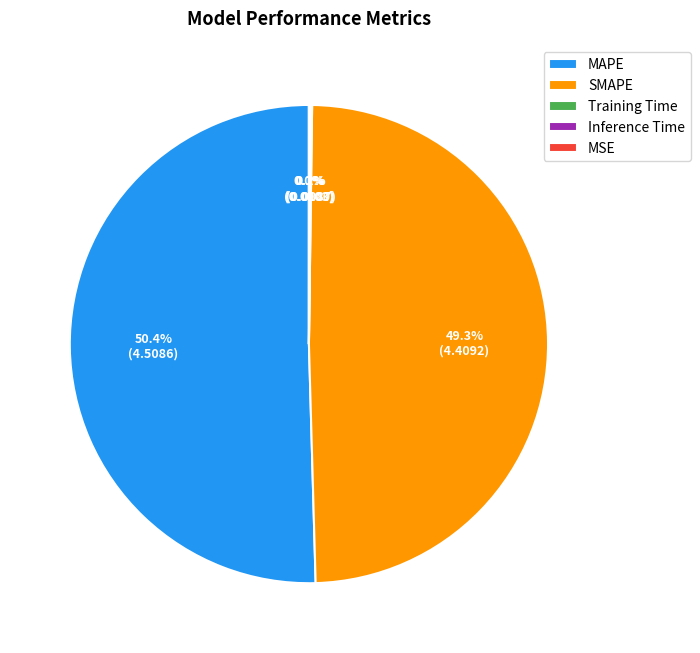

Which slice is the largest?

MAPE